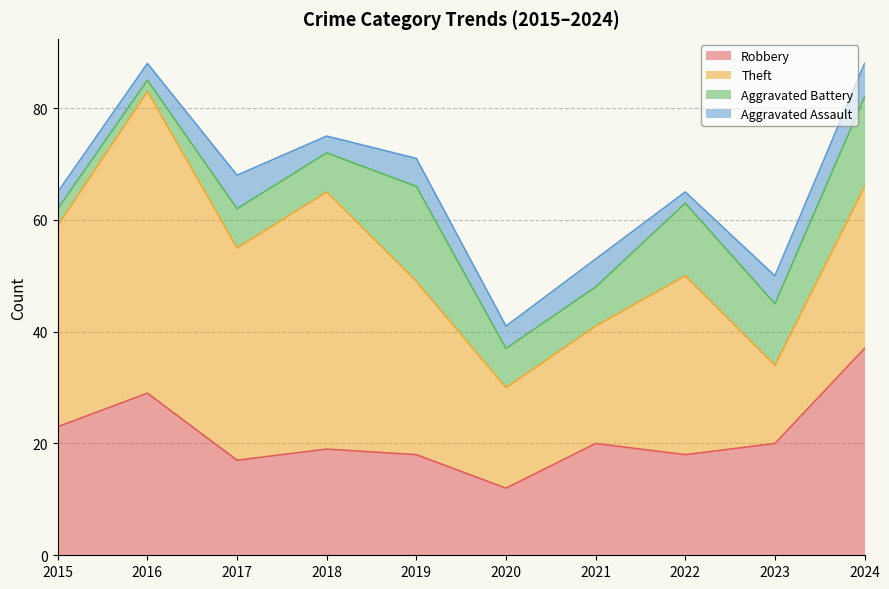

At which category is the sum across all series the highest?

2016